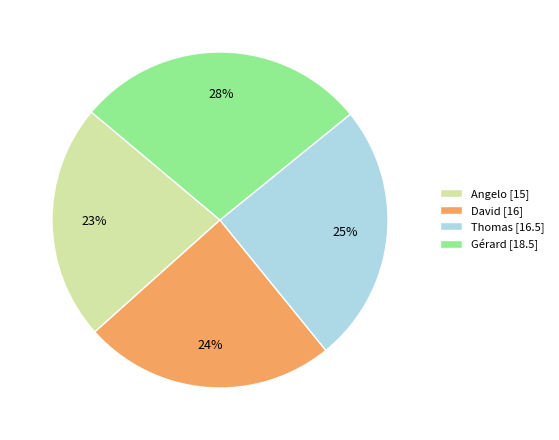

What is the ratio of the value at David [16] to the value at Thomas [16.5]?

1.0